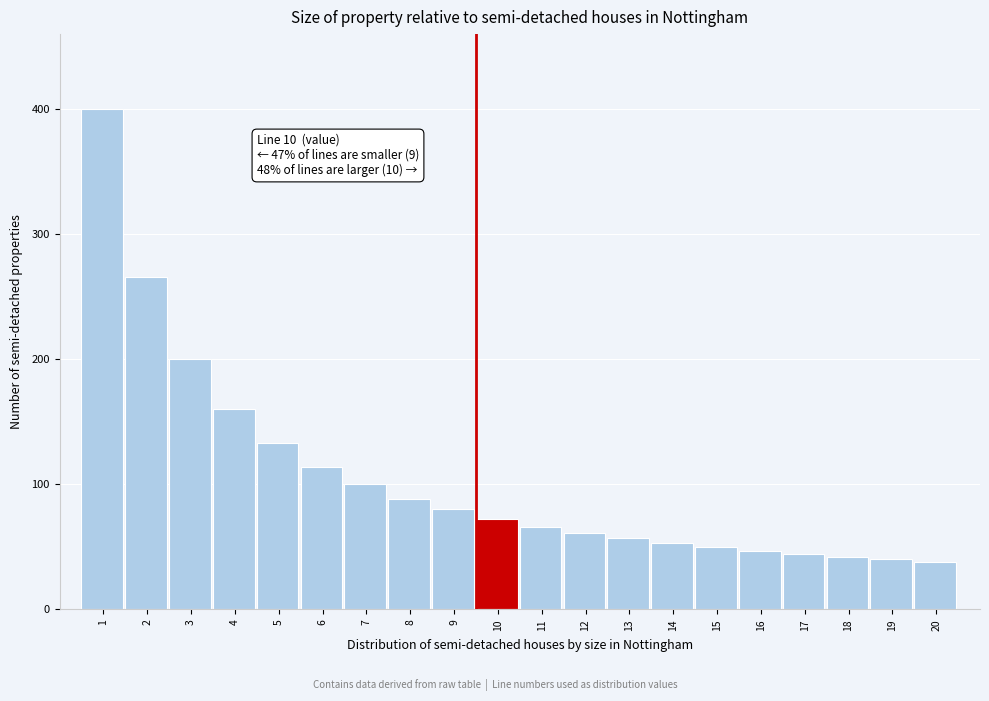

Reading right to left, extract all data points from this chart.

38	40	42	44	47	50	53	57	61	66	72	80	88	100	114	133	160	200	266	400